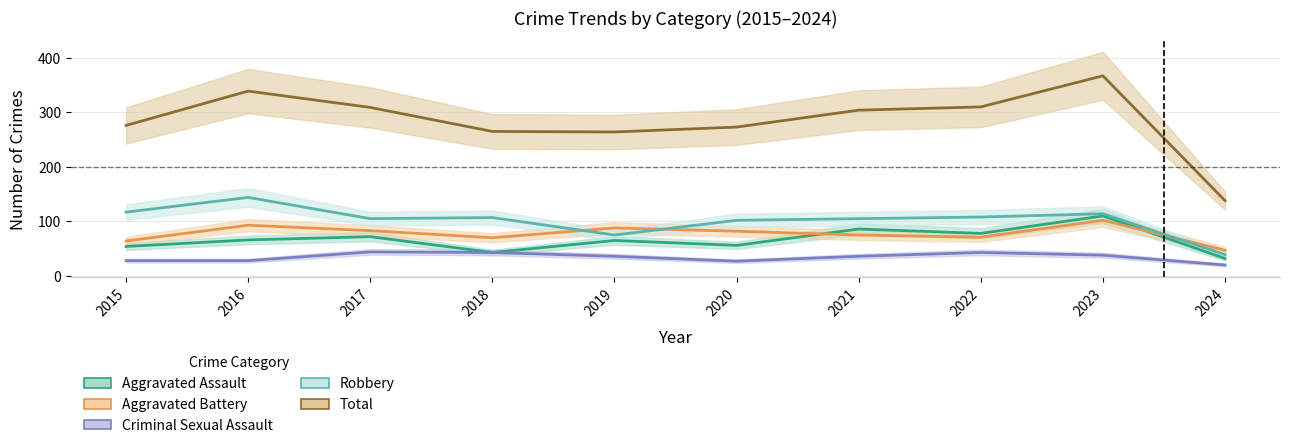

True or false: Total and Aggravated Assault cross at least once.

False